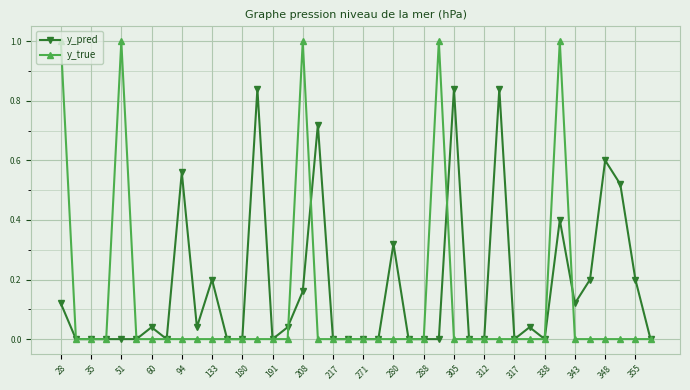

Rank the series by their maximum value, from highest to lowest.

y_true, y_pred